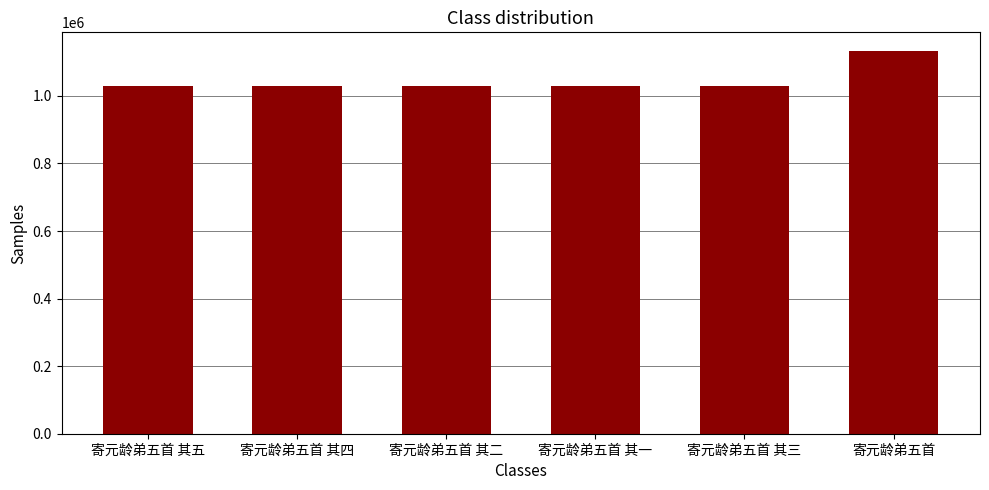

Are the bars horizontal?

No